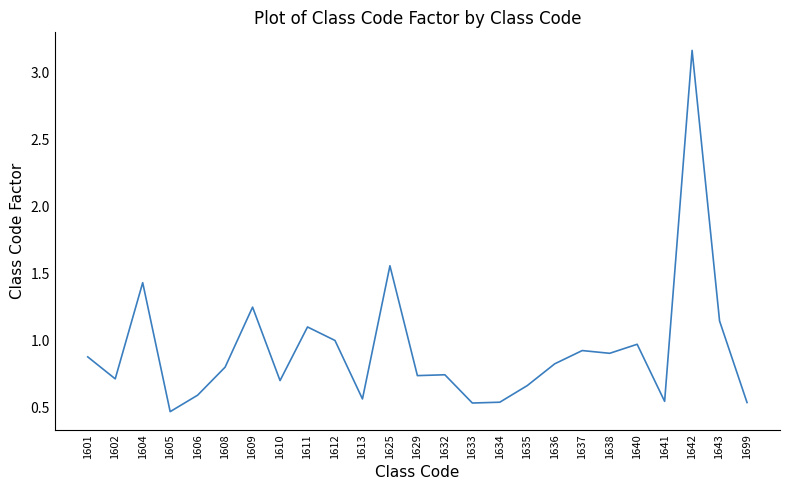

What is the average value?

0.9